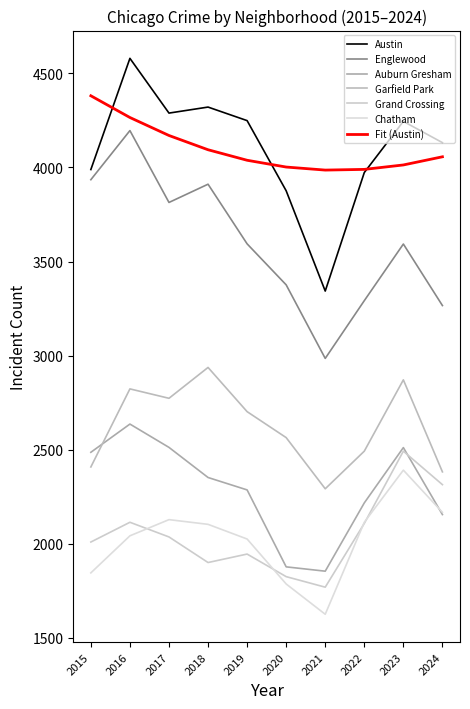

Is the value of Chatham at 2016 greater than the value of Garfield Park at 2019?

No